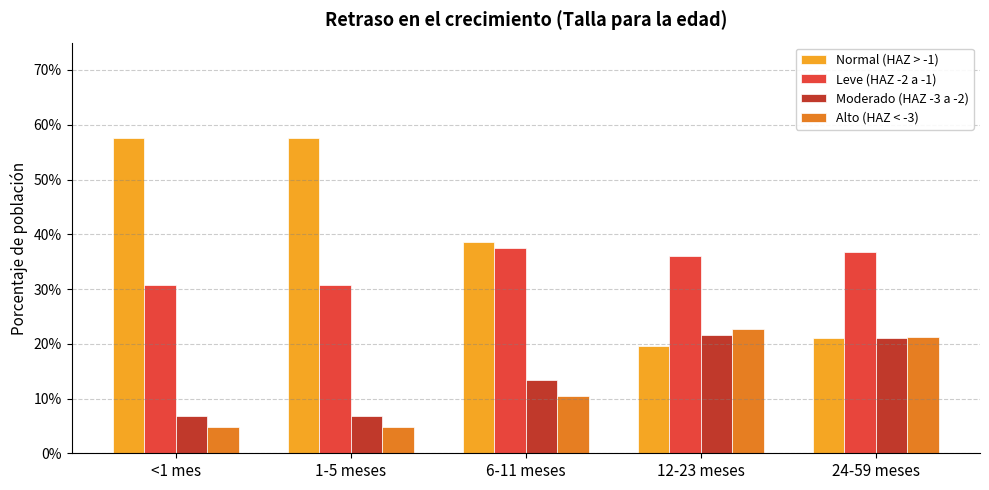

Which series has the widest spread of values?

Normal (HAZ > -1)